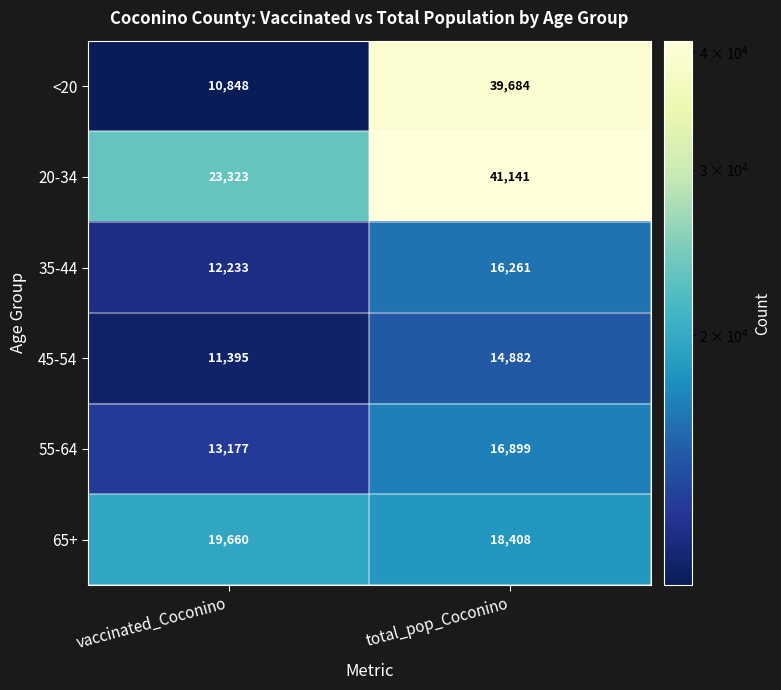

What is the total value across all series at total_pop_Coconino?

147275